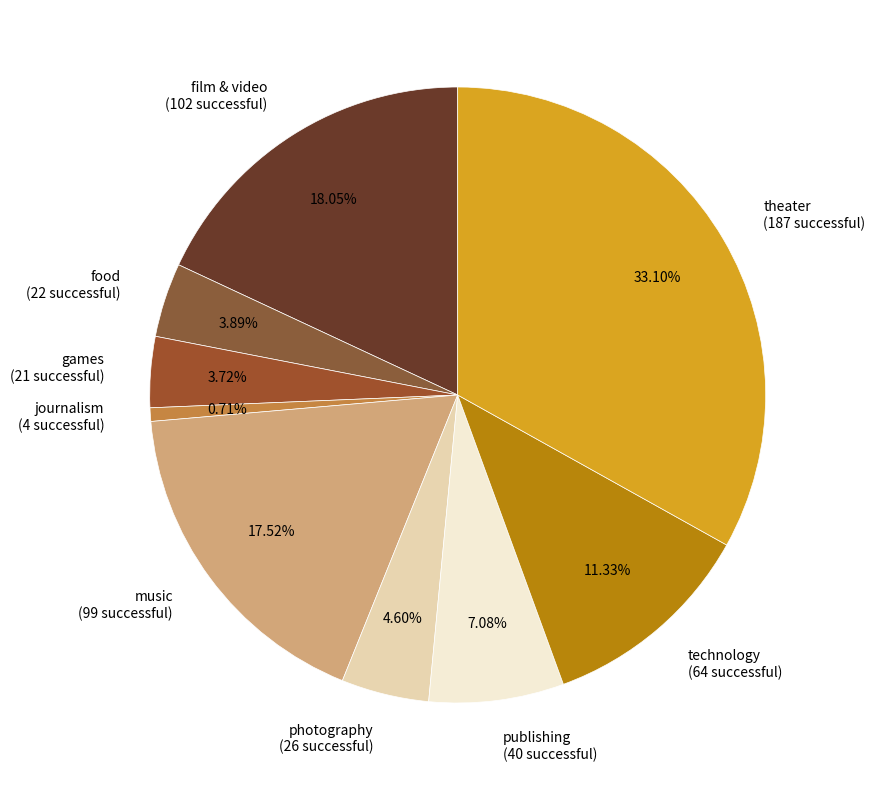

What percentage is the film & video slice, to the nearest percent?

18%